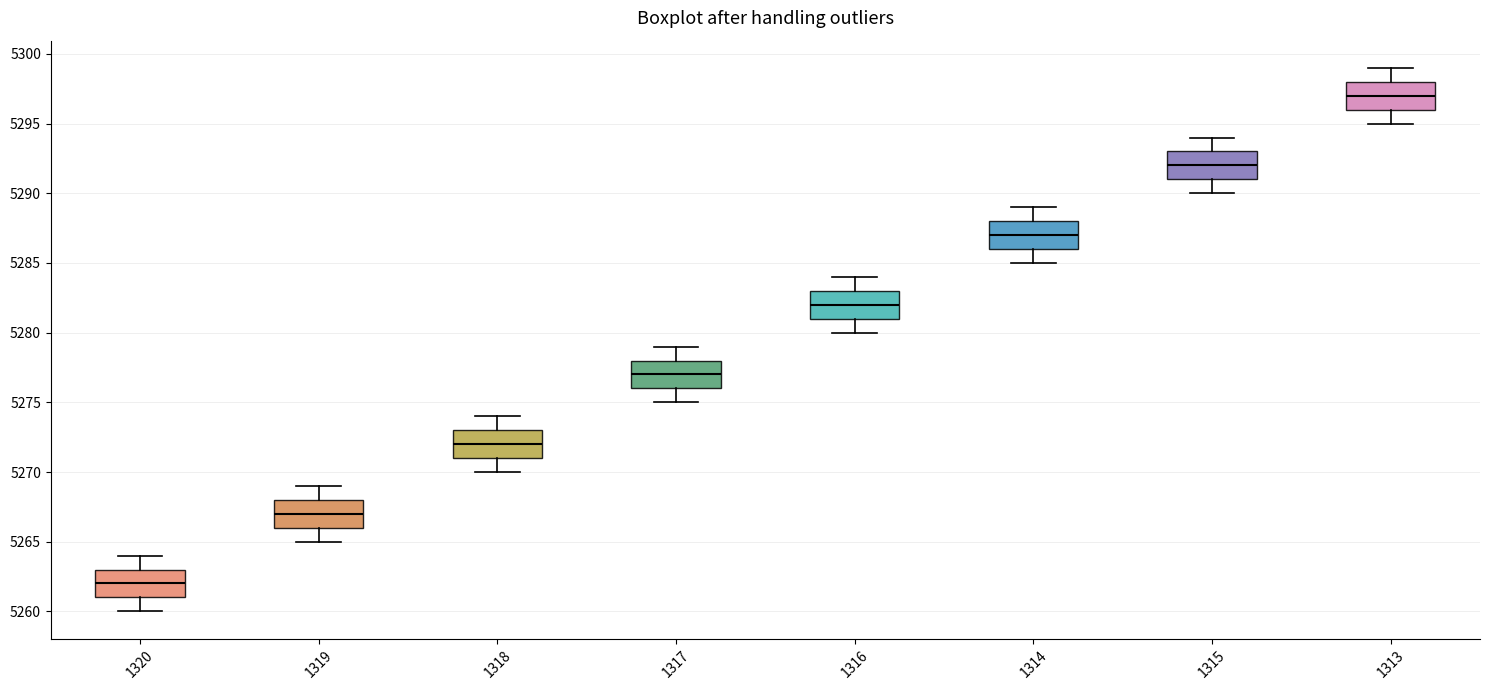

Reading left to right, read every box against the y-axis: the position of its median line, the range the box covers, and the ends of its whiskers. The values are not printed on the chart, so give them approximately, as read against the axis.

1320: median 5262, box 5261 to 5263, whiskers 5260 to 5264
1319: median 5267, box 5266 to 5268, whiskers 5265 to 5269
1318: median 5272, box 5271 to 5273, whiskers 5270 to 5274
1317: median 5277, box 5276 to 5278, whiskers 5275 to 5279
1316: median 5282, box 5281 to 5283, whiskers 5280 to 5284
1314: median 5287, box 5286 to 5288, whiskers 5285 to 5289
1315: median 5292, box 5291 to 5293, whiskers 5290 to 5294
1313: median 5297, box 5296 to 5298, whiskers 5295 to 5299